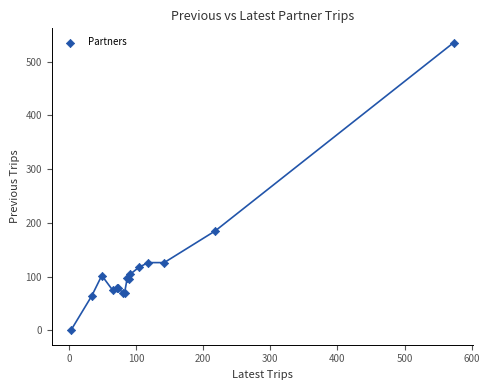

What Y value in the scatter plot is closest to 267?

185